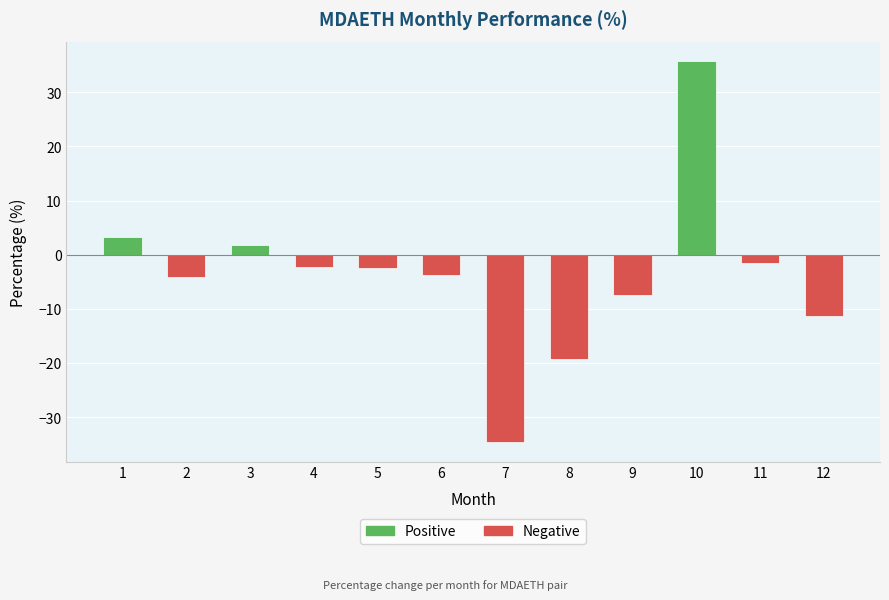

What is the sum of all values?

-45.9